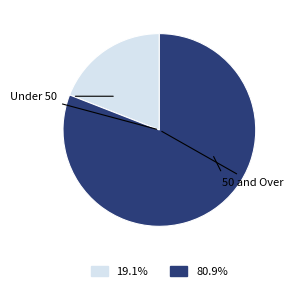

Which slice is the largest?

50 and Over